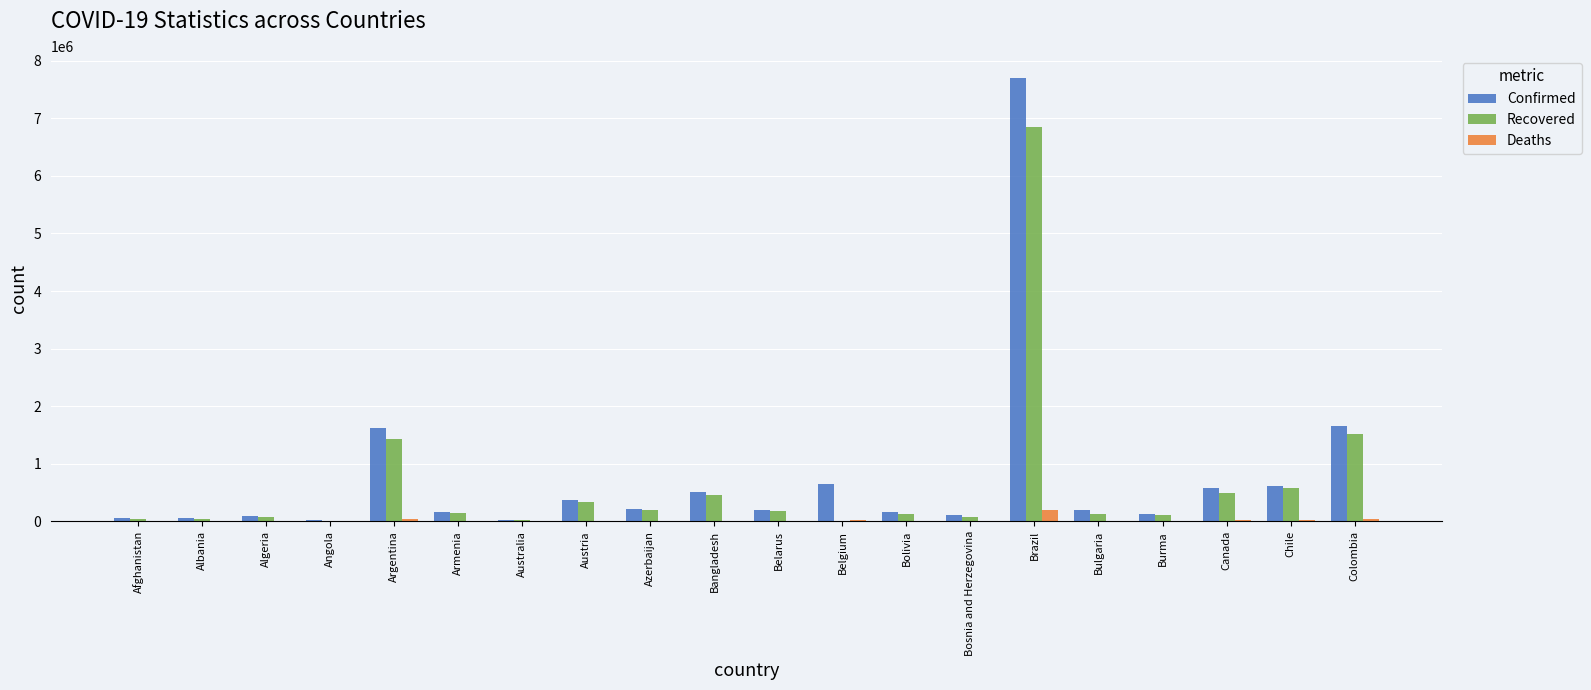

True or false: Deaths has a value of 195411 at Brazil.

True